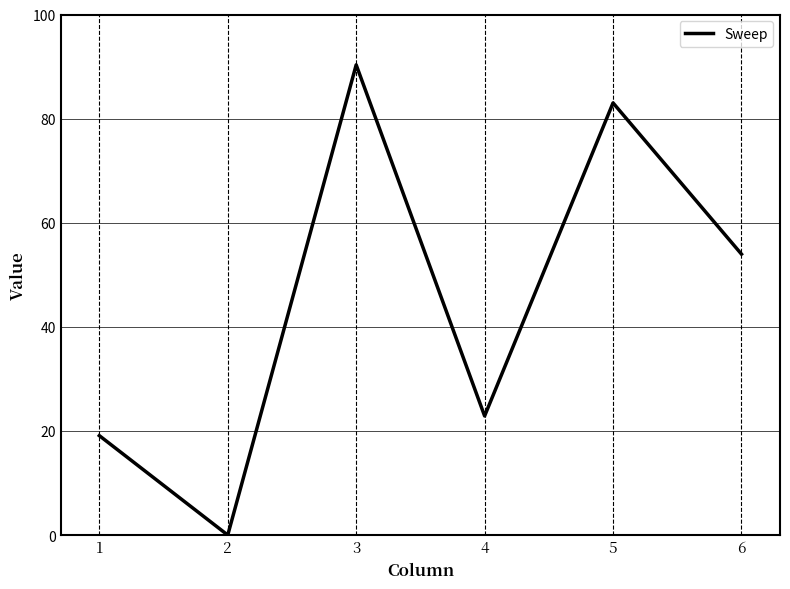

What is the maximum value shown in the chart?

90.3